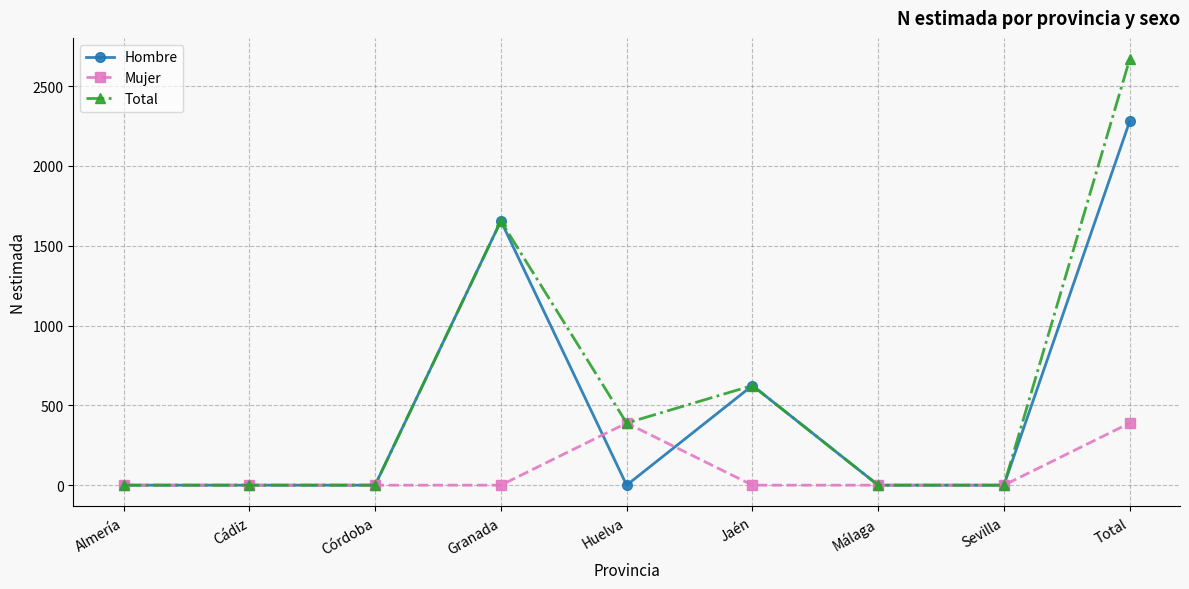

Which series has the largest range (max minus min)?

Total